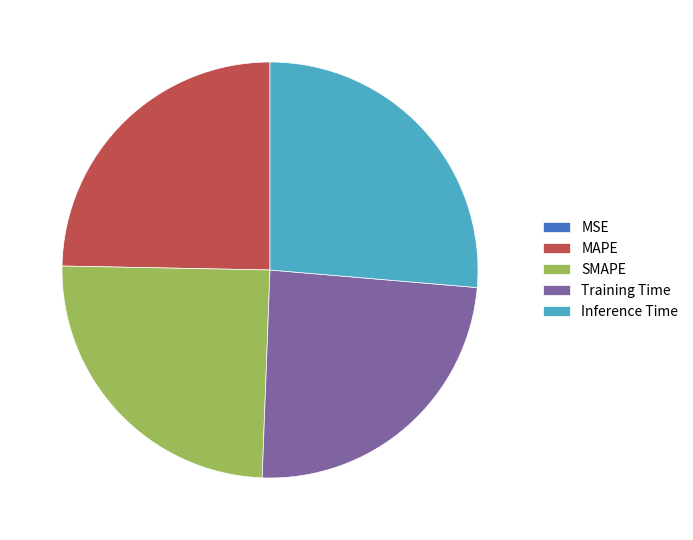

Is SMAPE the majority of the pie?

No